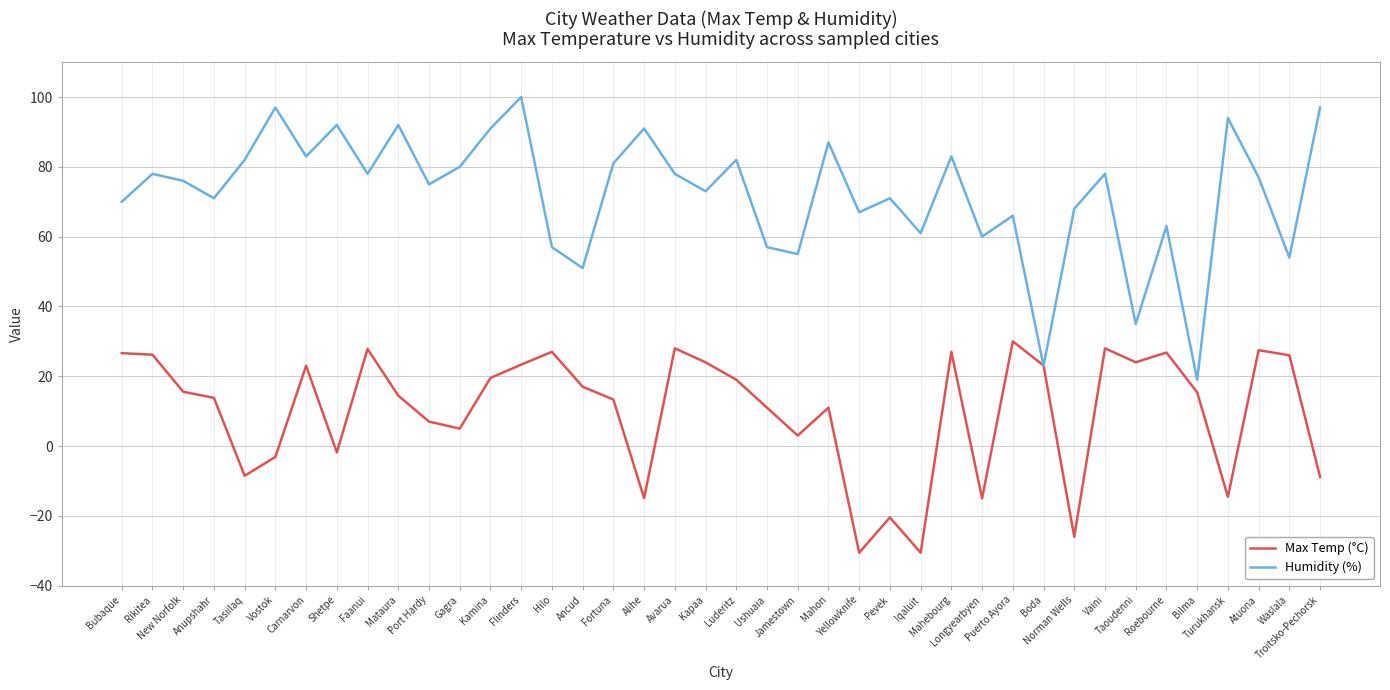

What is the difference between the Humidity (%) values at Shetpe and Ushuaia?

35.0